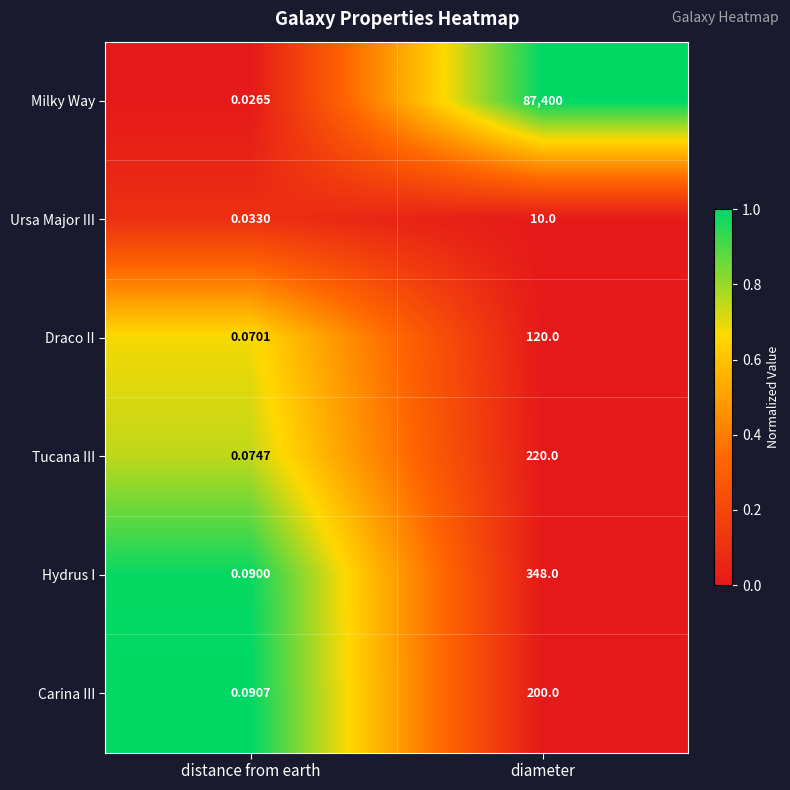

What is the total value across all series at distance from earth?

0.4